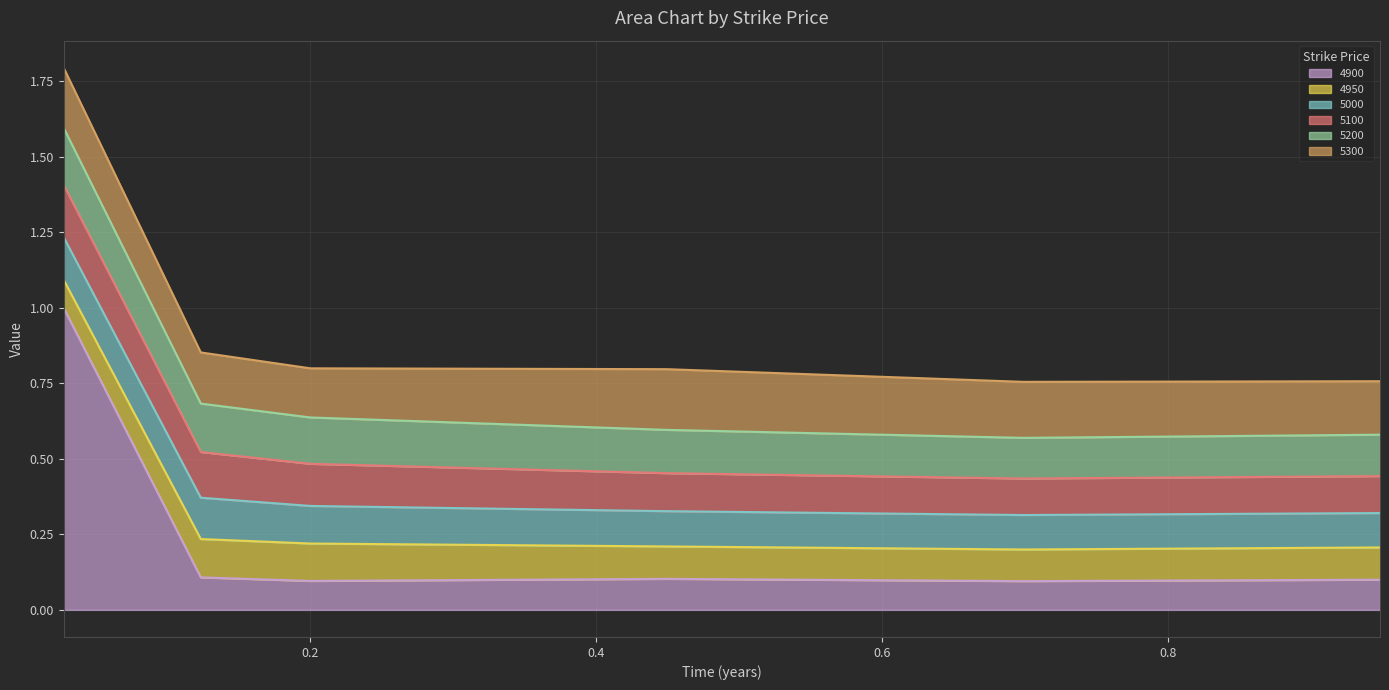

Reading right to left, list all the values displayed in this chart.

4900: 0.1	0.1	0.1	0.1	0.1	1.0
4950: 0.1	0.1	0.1	0.1	0.1	0.1
5000: 0.1	0.1	0.1	0.1	0.1	0.1
5100: 0.1	0.1	0.1	0.1	0.2	0.2
5200: 0.1	0.1	0.1	0.2	0.2	0.2
5300: 0.2	0.2	0.2	0.2	0.2	0.2